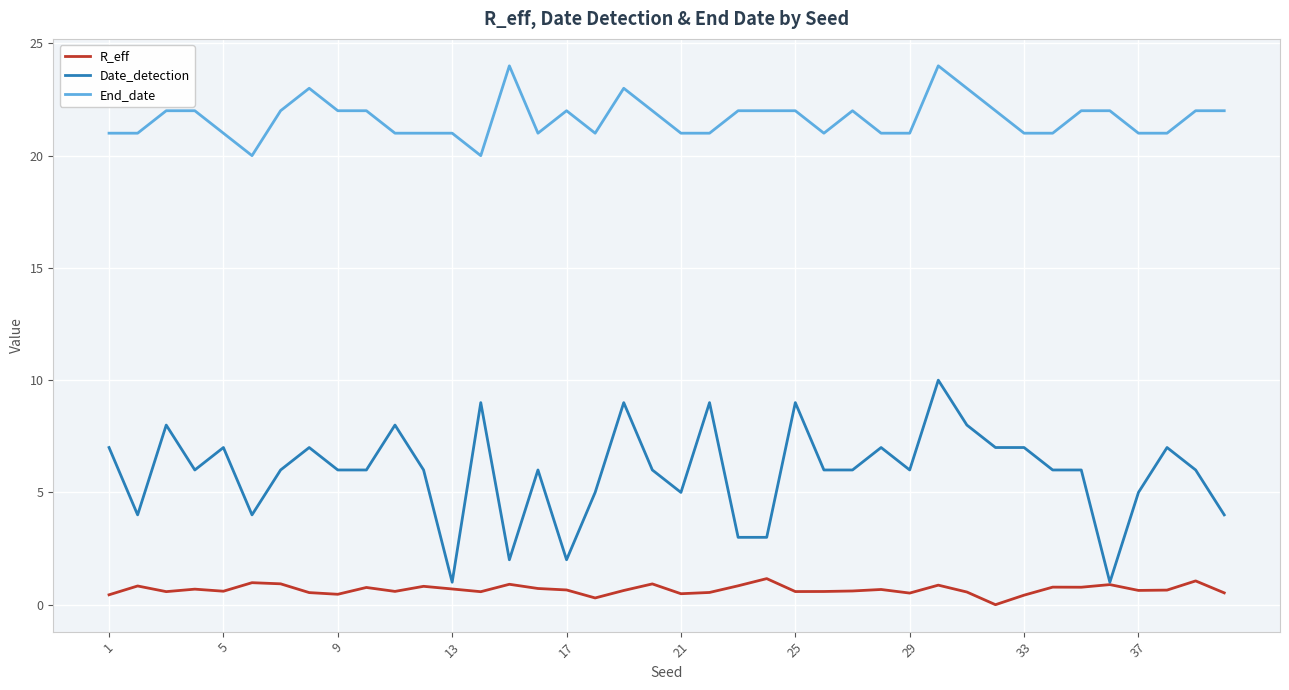

True or false: R_eff and End_date cross at least once.

False